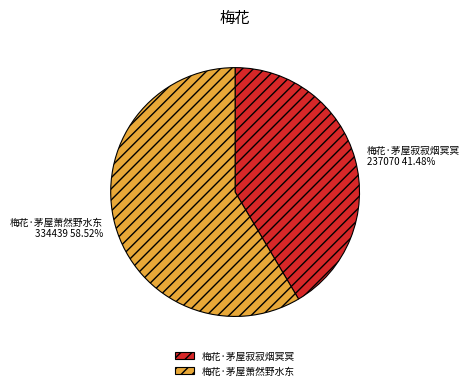

Which category has the biggest portion of the pie?

梅花·茅屋萧然野水东